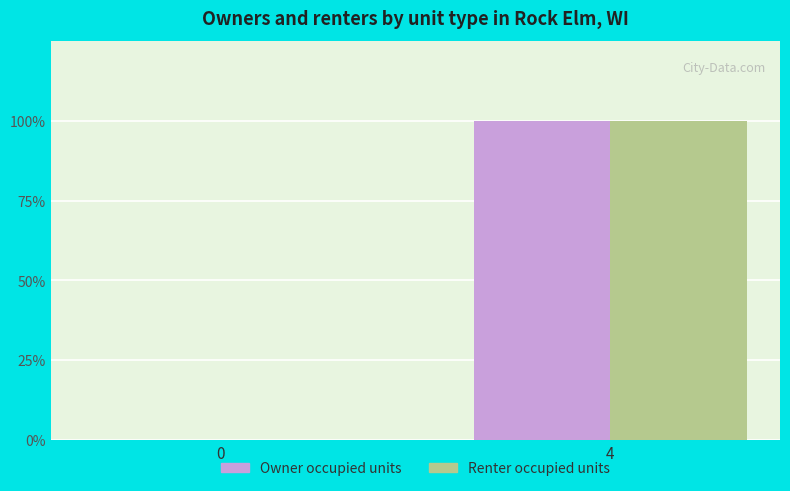

Does the chart contain stacked bars?

No